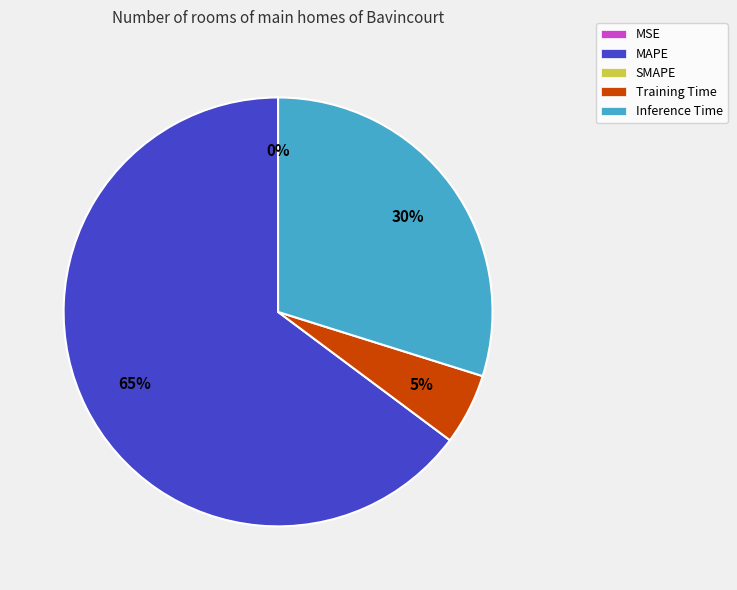

Is there a majority slice in this chart?

Yes